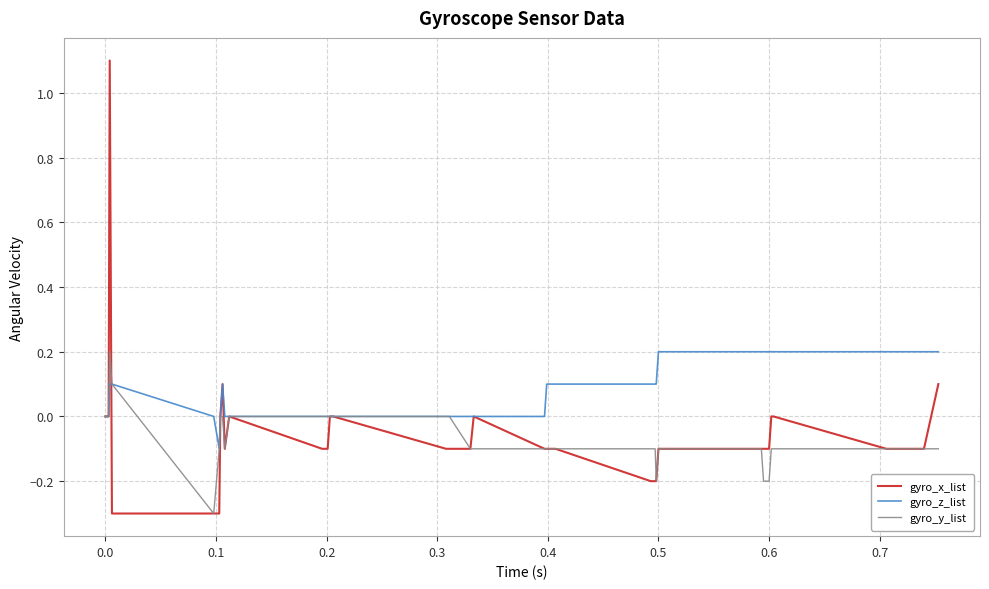

What is the smallest value displayed?

-0.3